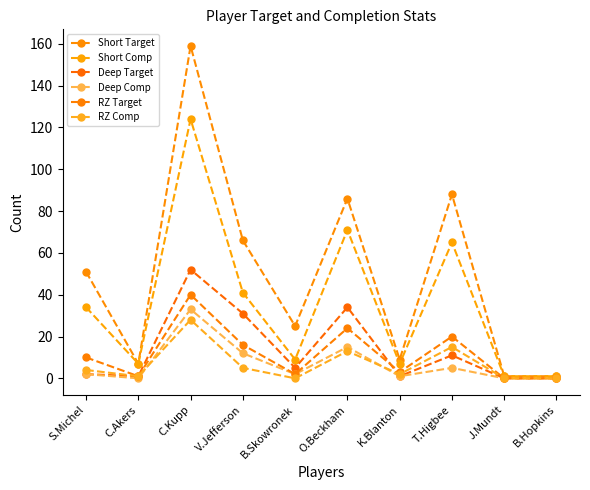

True or false: Short Target and RZ Comp intersect in this chart.

False